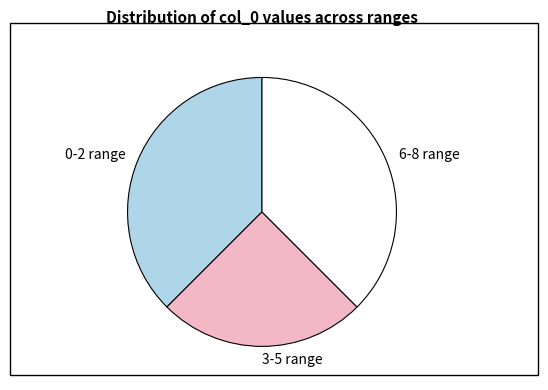

Does any single category account for the majority?

No